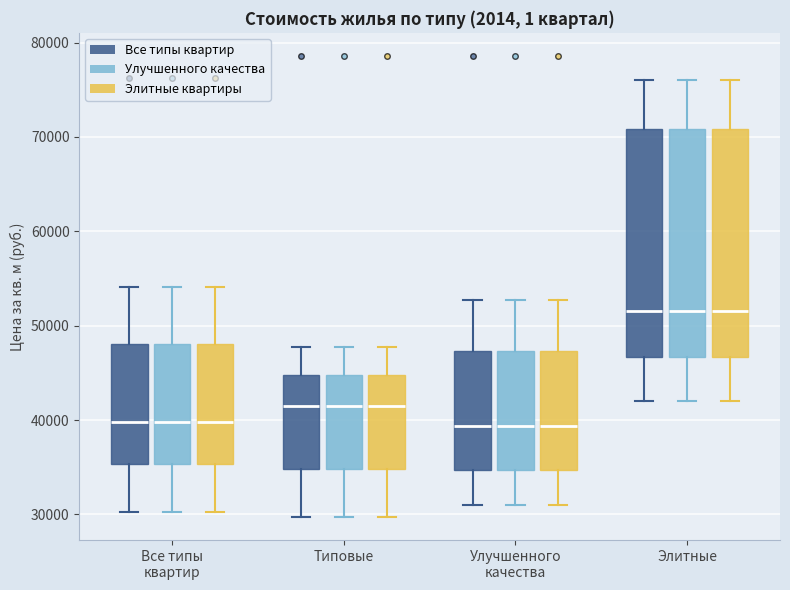

Reading left to right, read every box against the y-axis: the position of its median line, the range the box covers, and the ends of its whiskers. The values are not printed on the chart, so give them approximately, as read against the axis.

Все типы квартир (Все типы квартир): median 40000, box 35000 to 48000, whiskers 30000 to 54000
Все типы квартир (Улучшенного качества): median 40000, box 35000 to 48000, whiskers 30000 to 54000
Все типы квартир (Элитные квартиры): median 40000, box 35000 to 48000, whiskers 30000 to 54000
Типовые (Все типы квартир): median 41000, box 35000 to 45000, whiskers 30000 to 48000
Типовые (Улучшенного качества): median 41000, box 35000 to 45000, whiskers 30000 to 48000
Типовые (Элитные квартиры): median 41000, box 35000 to 45000, whiskers 30000 to 48000
Улучшенного качества (Все типы квартир): median 39000, box 35000 to 47000, whiskers 31000 to 53000
Улучшенного качества (Улучшенного качества): median 39000, box 35000 to 47000, whiskers 31000 to 53000
Улучшенного качества (Элитные квартиры): median 39000, box 35000 to 47000, whiskers 31000 to 53000
Элитные (Все типы квартир): median 52000, box 47000 to 71000, whiskers 42000 to 76000
Элитные (Улучшенного качества): median 52000, box 47000 to 71000, whiskers 42000 to 76000
Элитные (Элитные квартиры): median 52000, box 47000 to 71000, whiskers 42000 to 76000